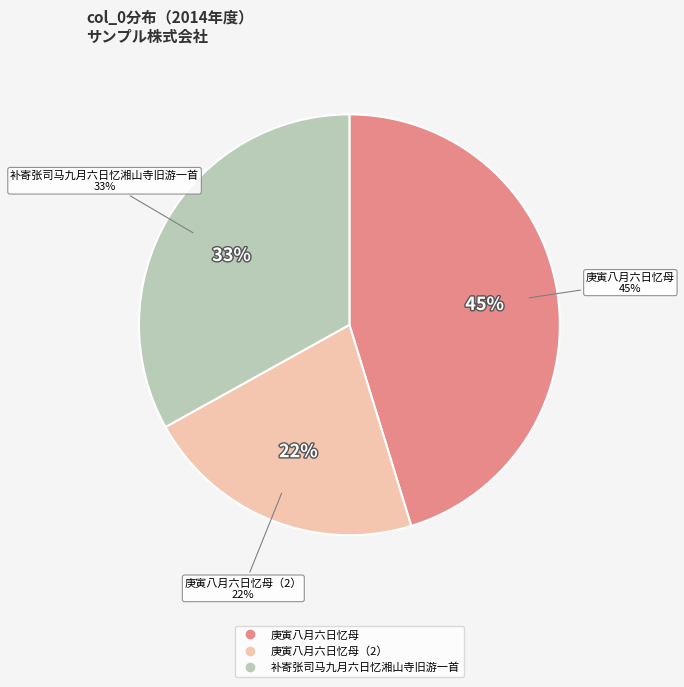

Does 庚寅八月六日忆母 account for over 50% of the chart?

No